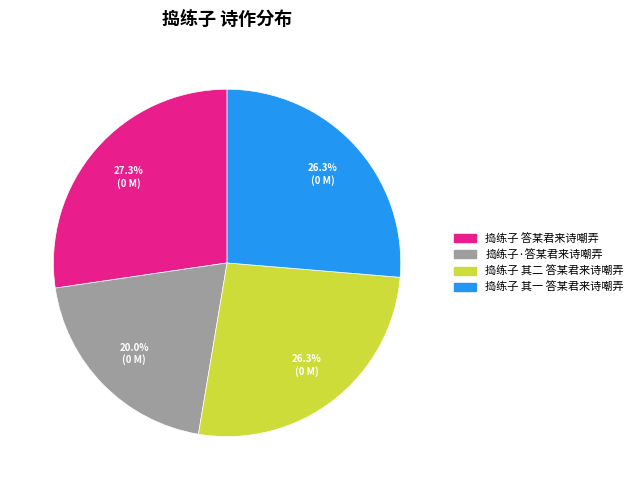

Do 捣练子·答某君来诗嘲弄 and 捣练子 答某君来诗嘲弄 together represent more than half of the pie?

No